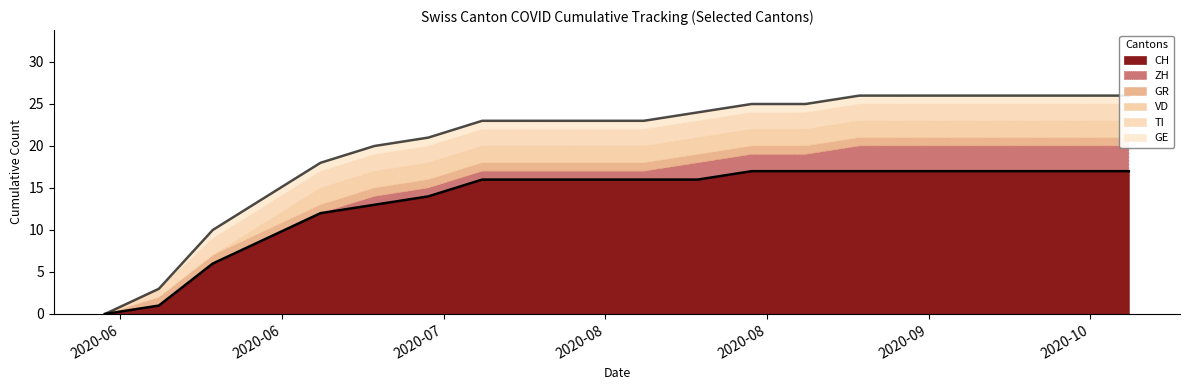

Is it true that GE equals 1 at 2020-09-13?

True